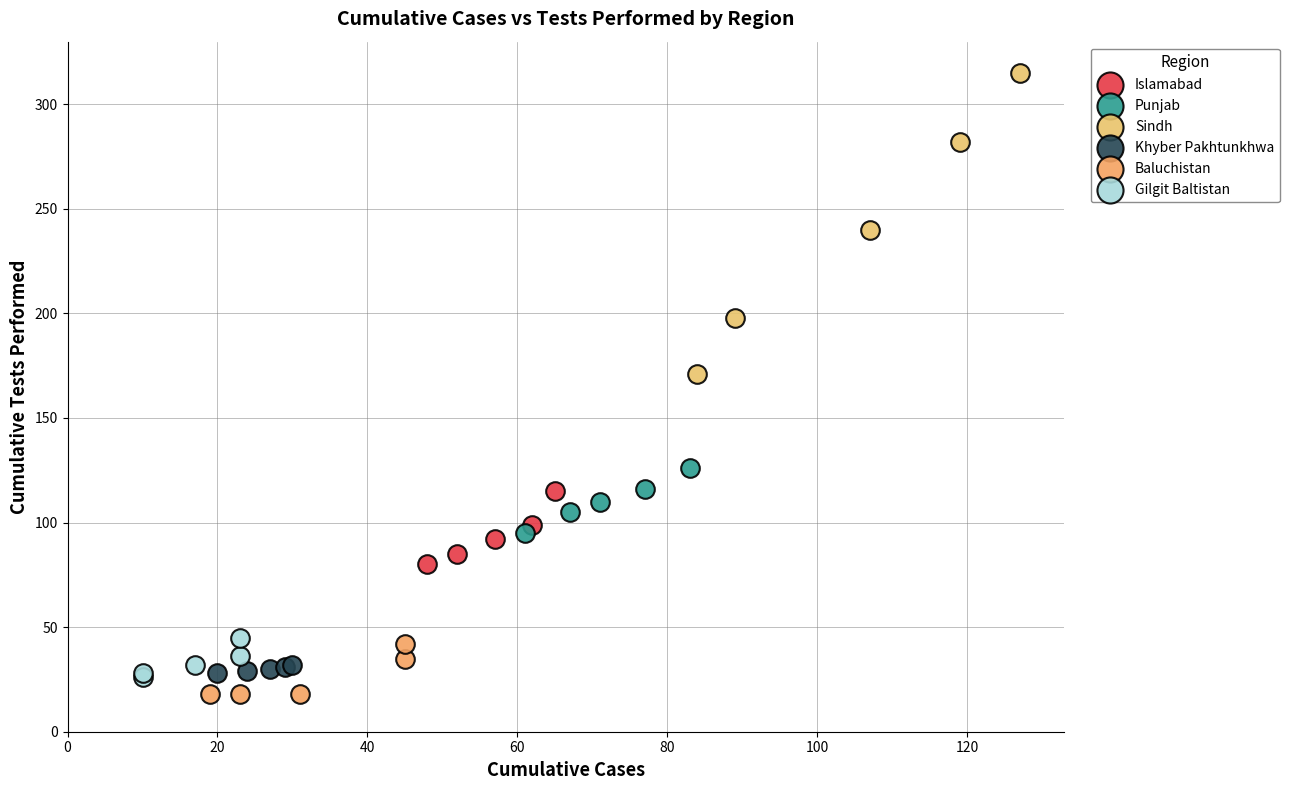

Which series has the widest spread of Y values?

Sindh